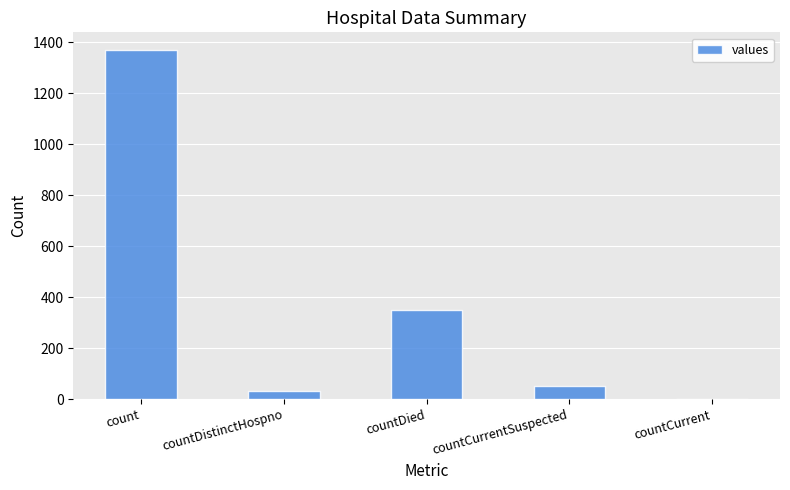

At which category does the chart reach its peak across all series?

count